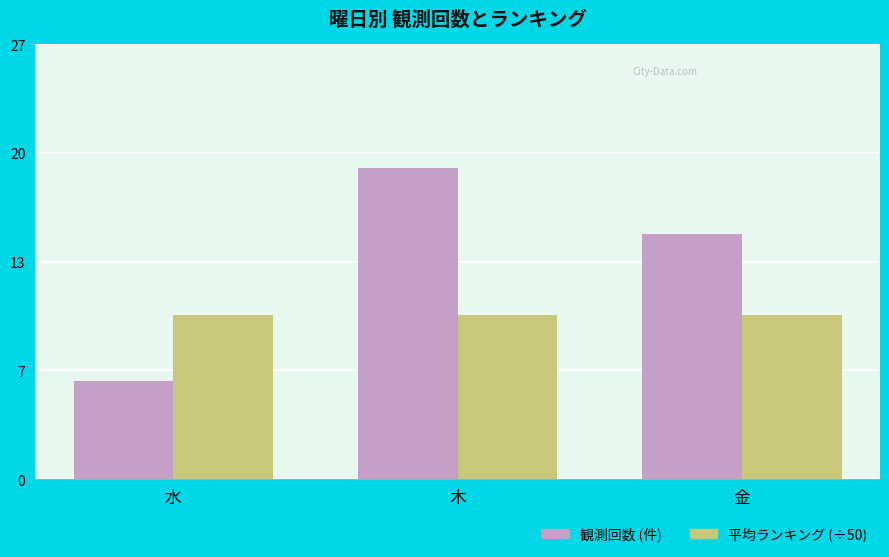

What are all the series names shown in the legend?

観測回数 (件), 平均ランキング (÷50)